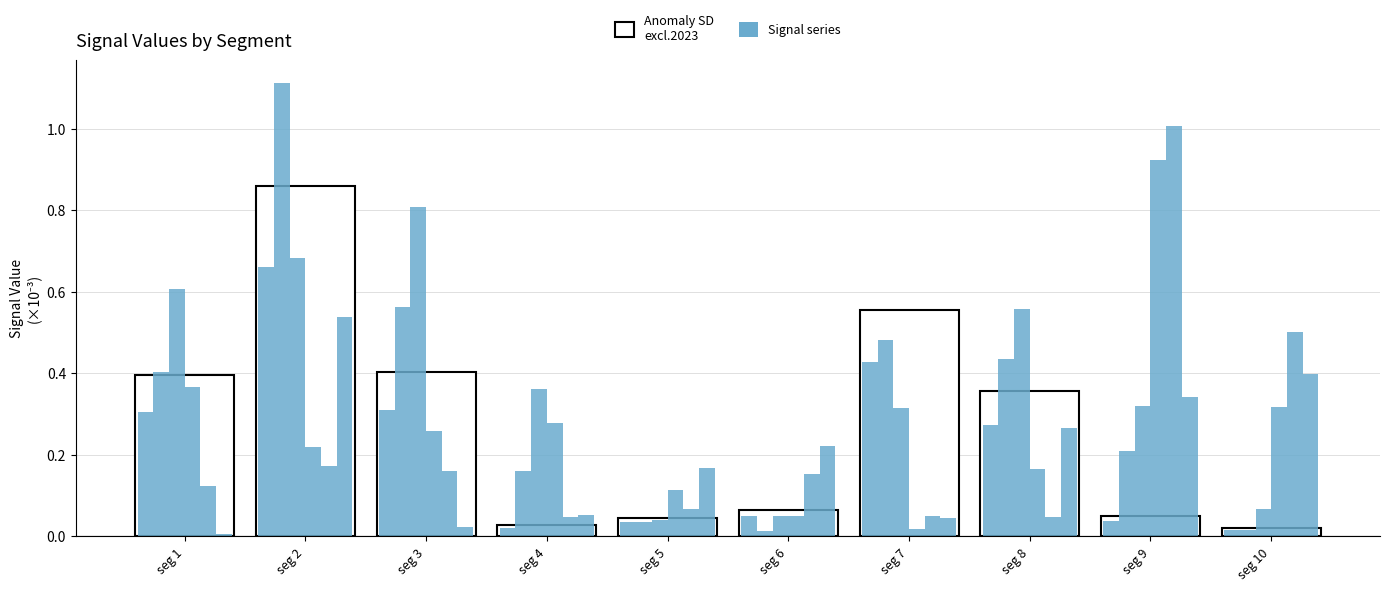

How many data points does each series have?

10